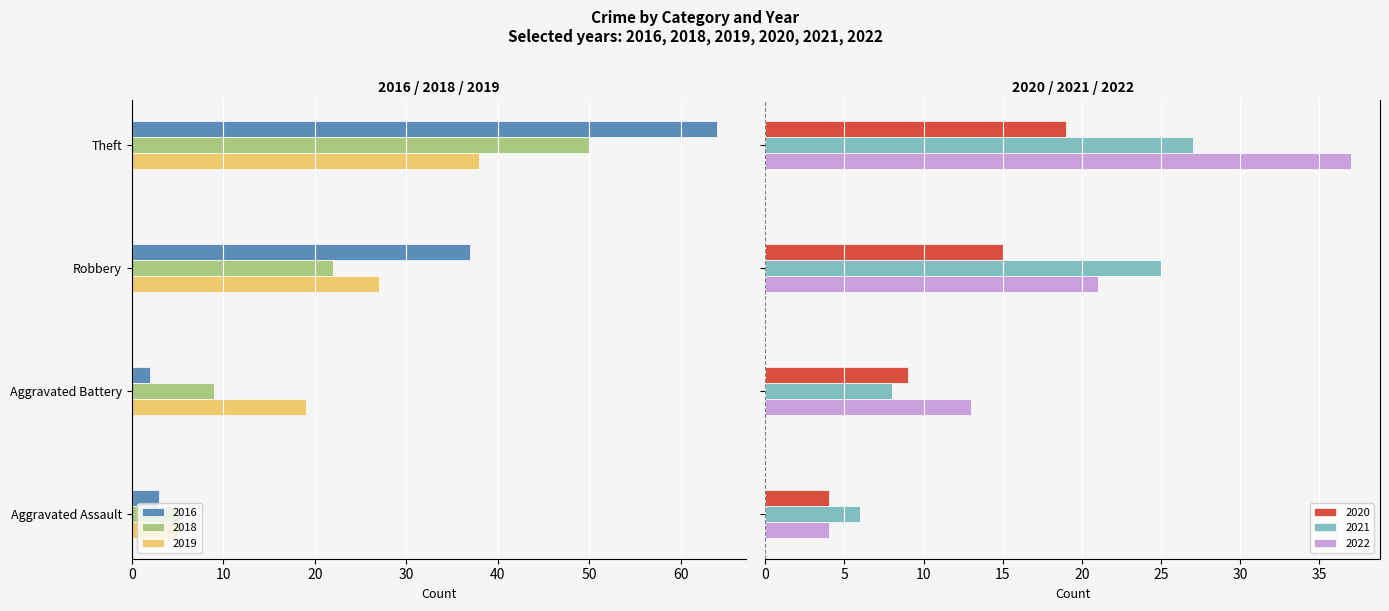

Reading left to right, list all the values displayed in this chart.

2016: Aggravated Assault=-3	Aggravated Battery=-2	Robbery=-37	Theft=-64
2018: Aggravated Assault=-5	Aggravated Battery=-9	Robbery=-22	Theft=-50
2019: Aggravated Assault=-5	Aggravated Battery=-19	Robbery=-27	Theft=-38
2020: Aggravated Assault=4	Aggravated Battery=9	Robbery=15	Theft=19
2021: Aggravated Assault=6	Aggravated Battery=8	Robbery=25	Theft=27
2022: Aggravated Assault=4	Aggravated Battery=13	Robbery=21	Theft=37